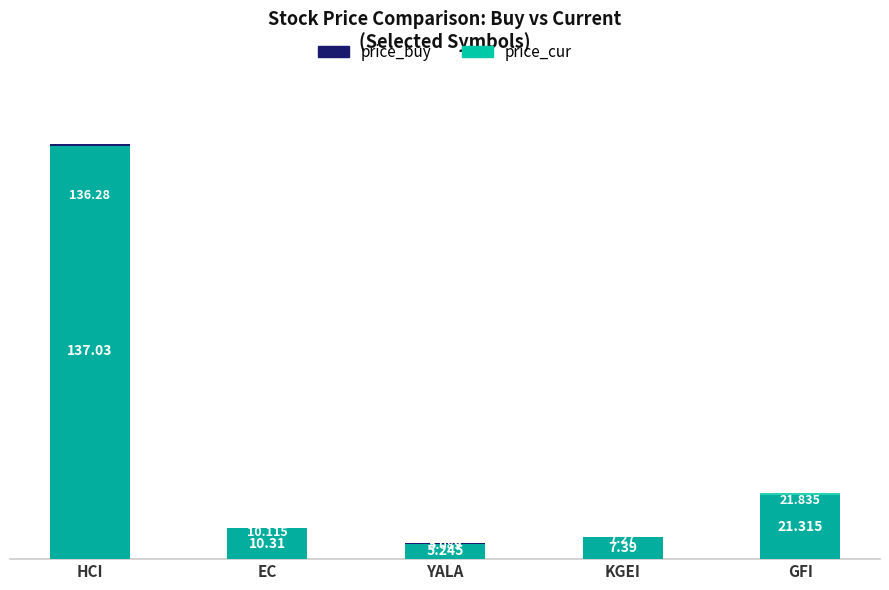

What is the difference between the maximum and second lowest values in the price_cur series?

129.0